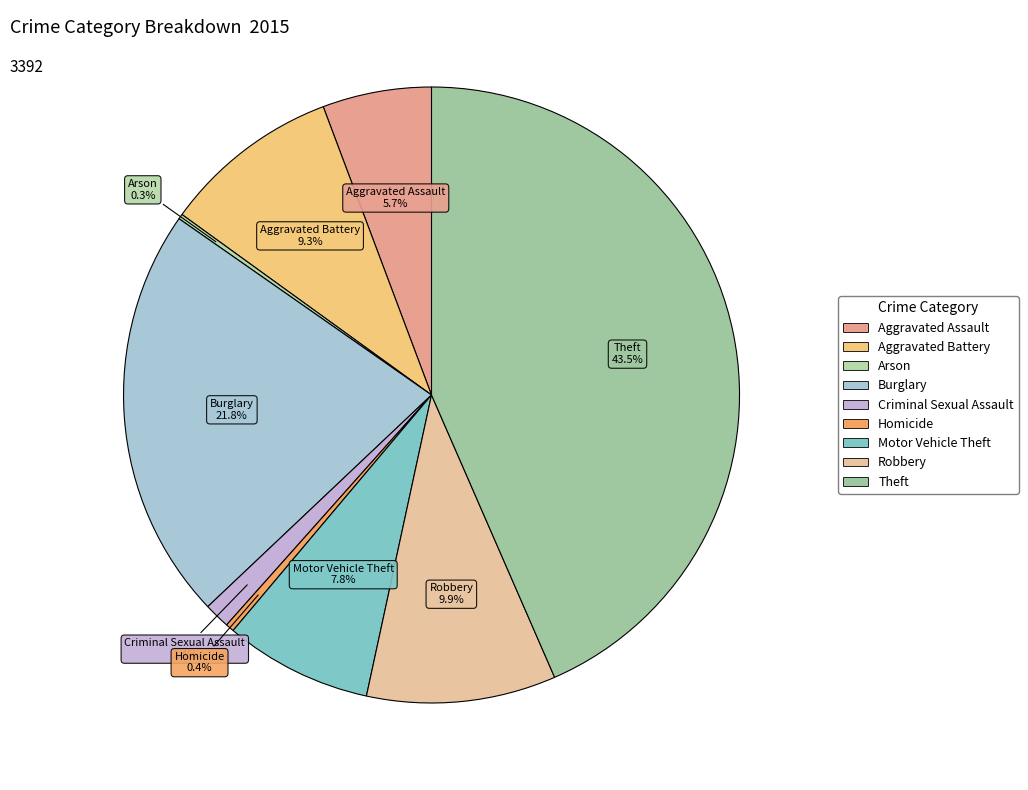

Which slice is the largest?

Theft